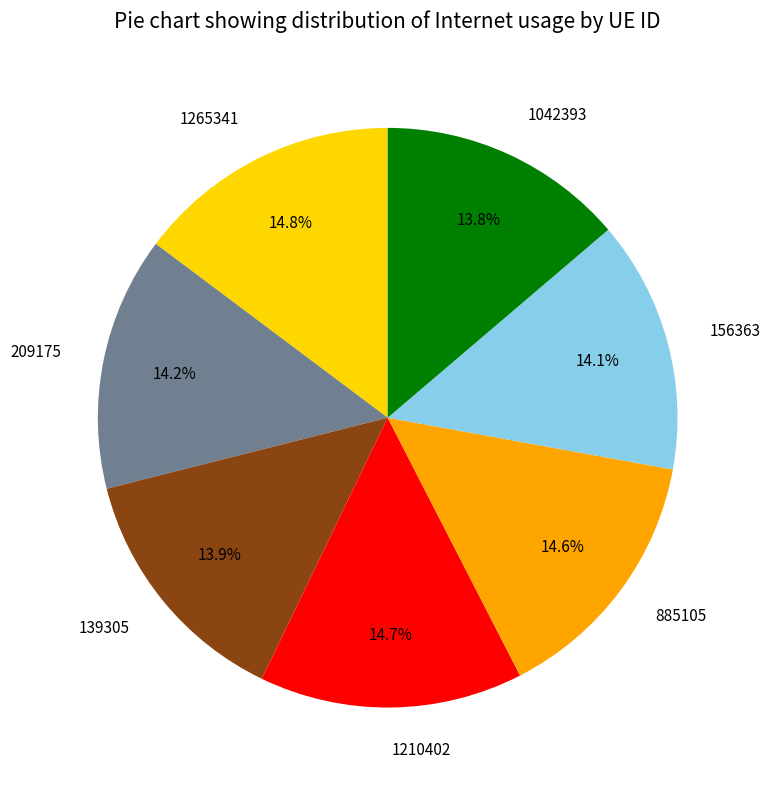

Is 885105 the majority of the pie?

No